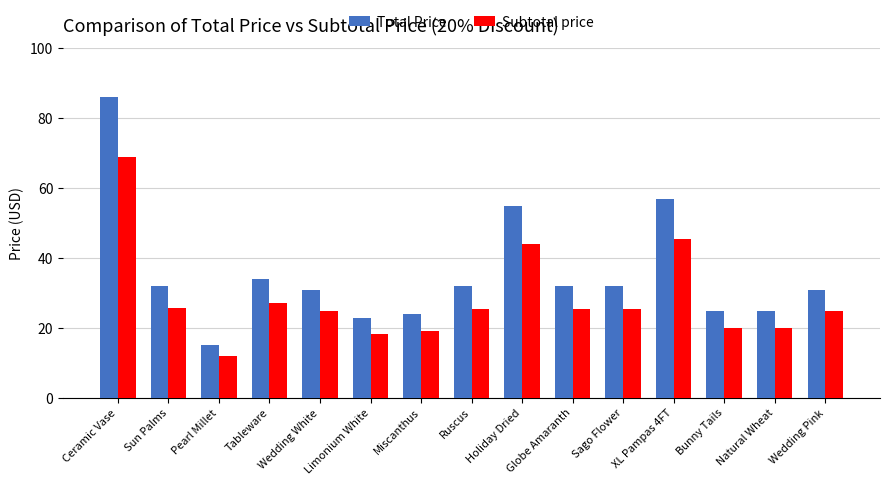

Rank the series at Ruscus from highest to lowest value.

Total Price, Subtotal price